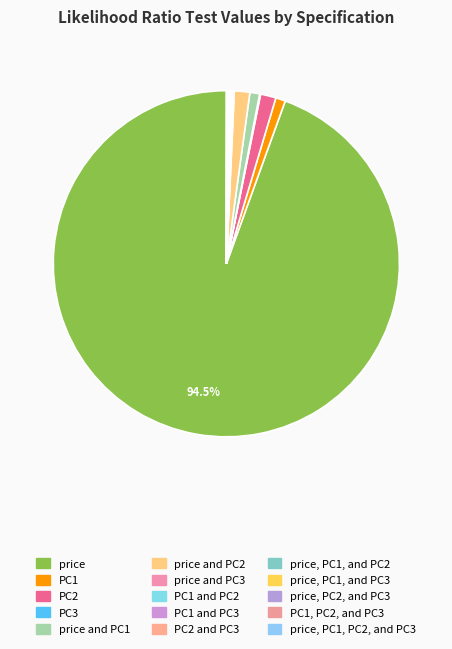

How many segments does this pie chart have?

15